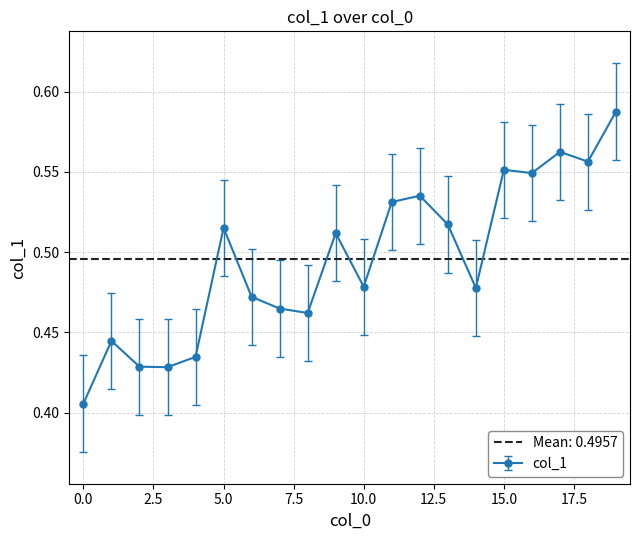

What is the label of the 6th point from the left?

5.0